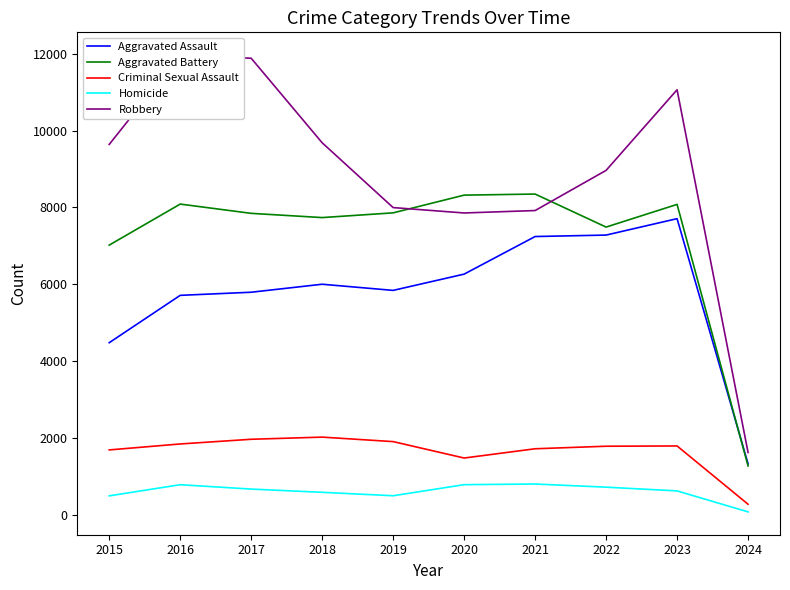

What is the average value of the Robbery series?

8858